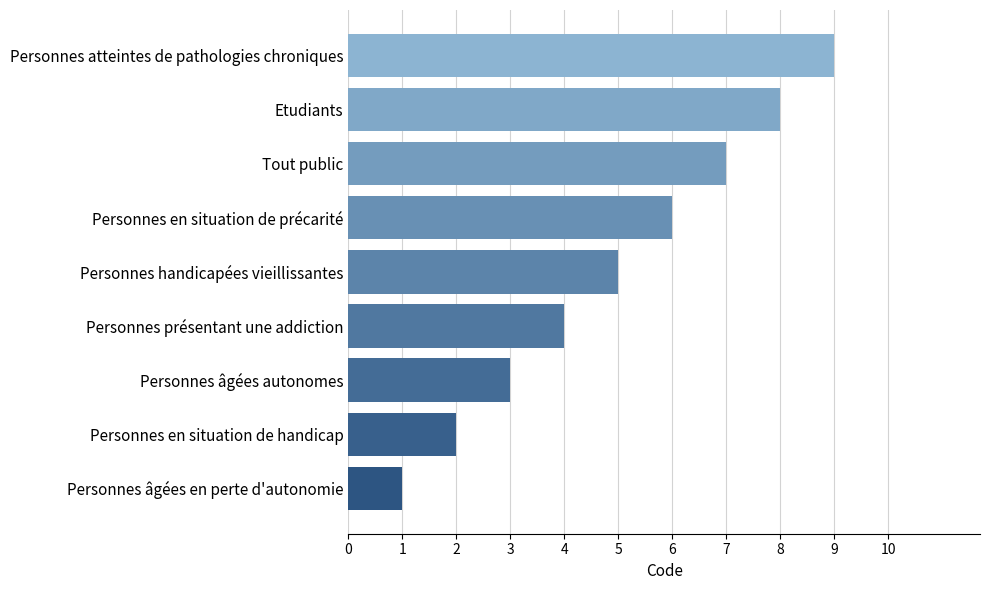

What is the approximate value at Personnes handicapées vieillissantes?

5